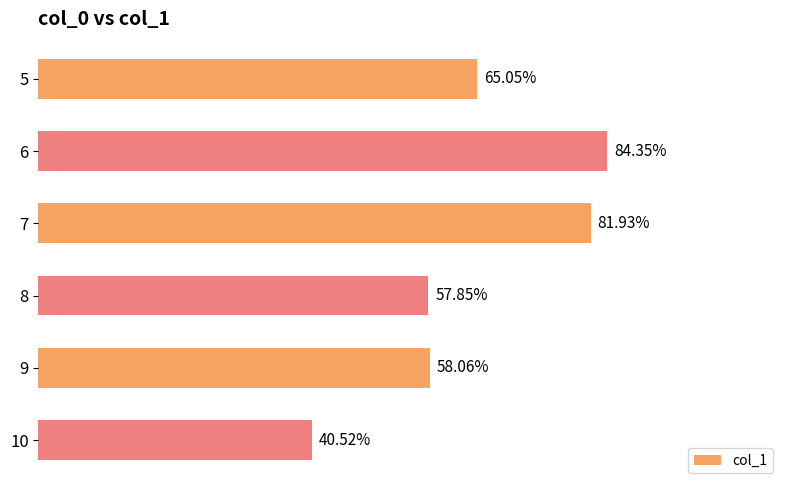

Rank the categories by value from highest to lowest.

6, 7, 5, 9, 8, 10